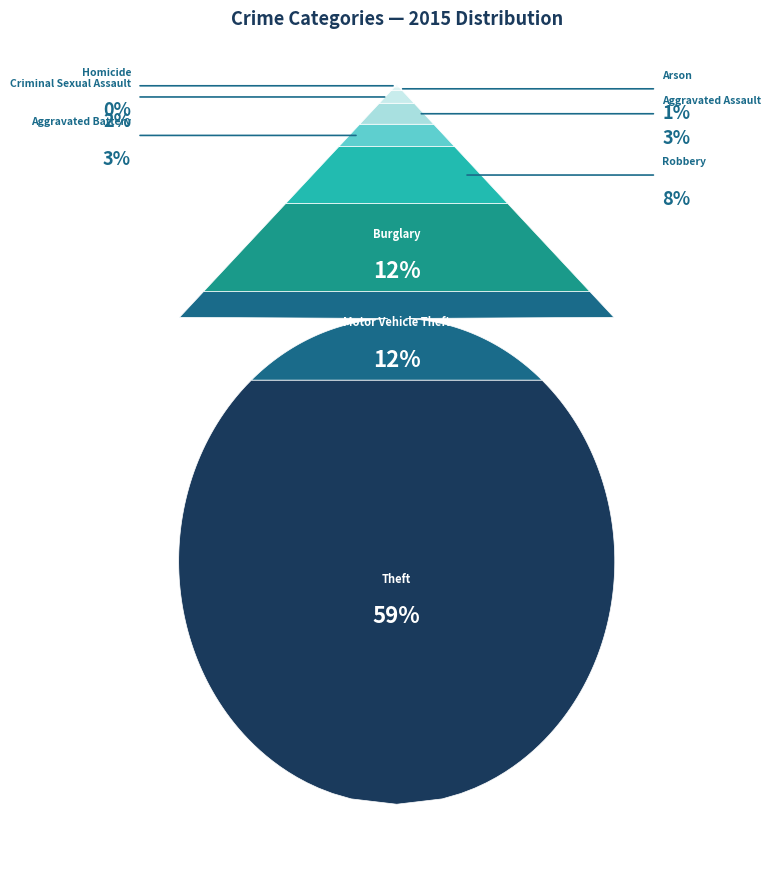

Is there a majority slice in this chart?

Yes